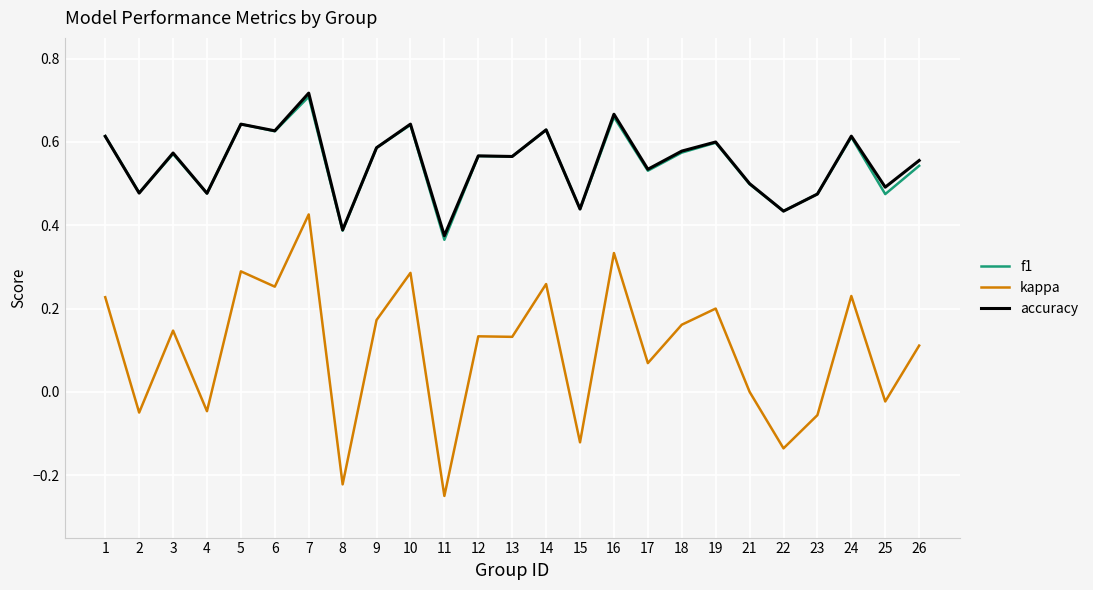

True or false: f1 and kappa cross at least once.

False